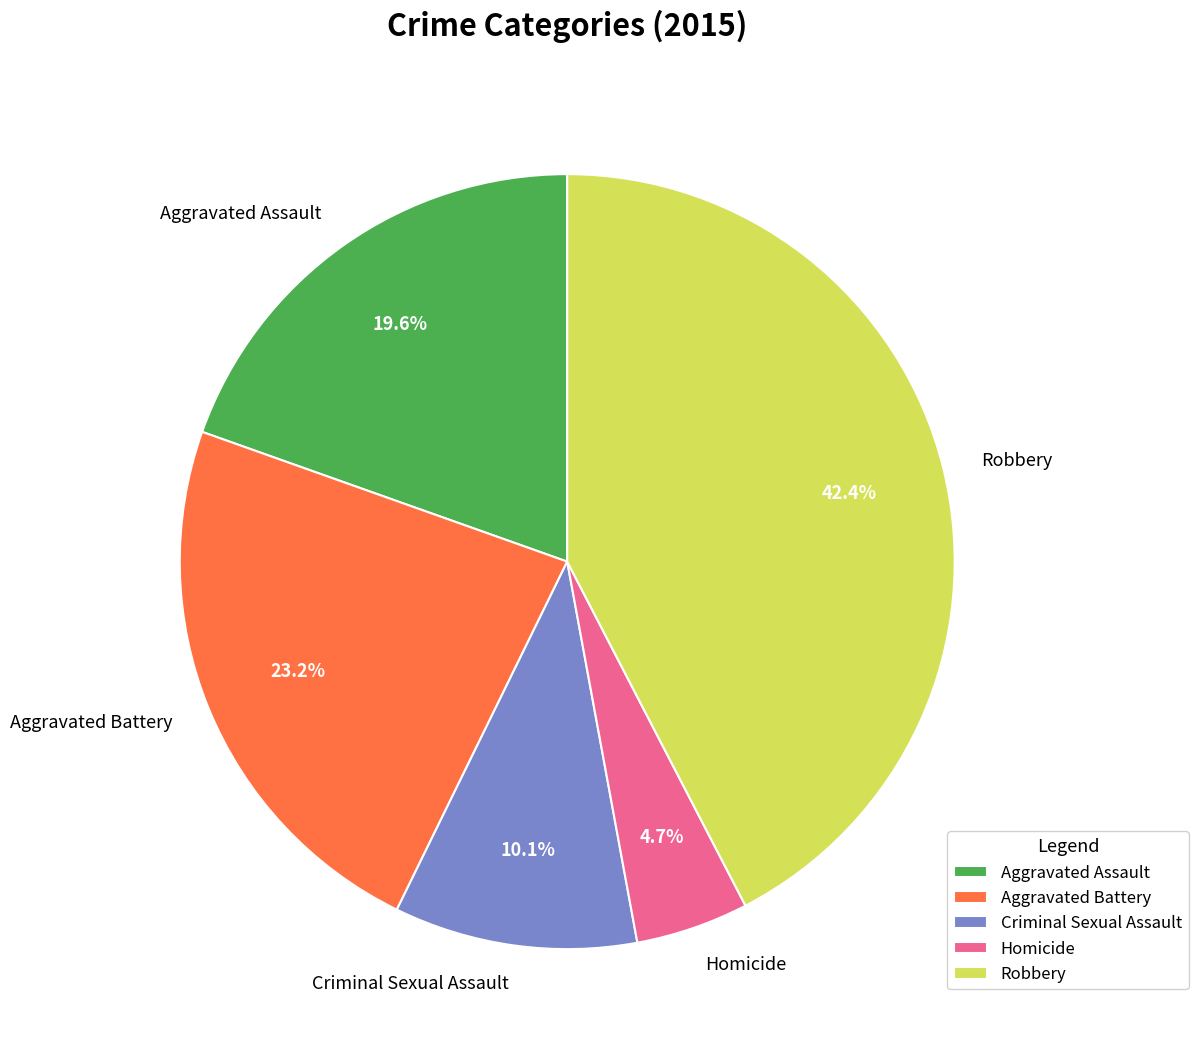

Between Aggravated Battery and Robbery, which is larger?

Robbery